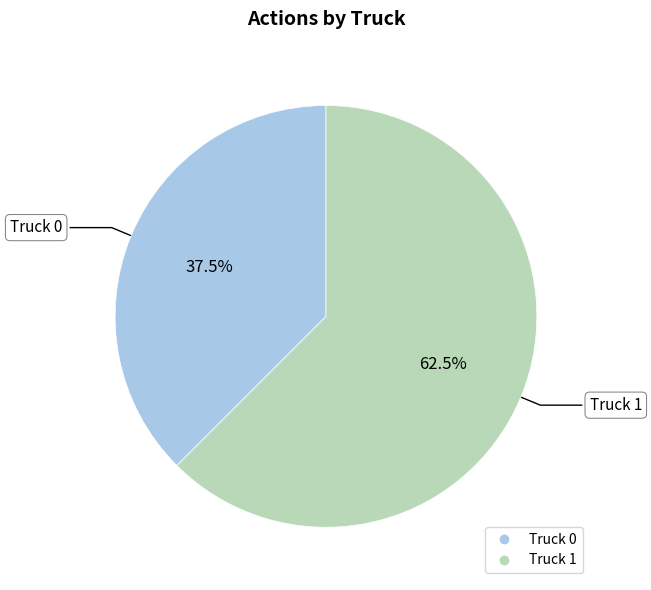

How many segments does this pie chart have?

2